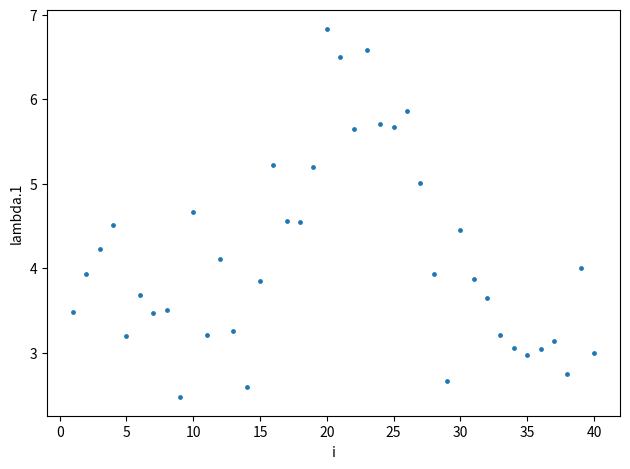

What is the range of Y values (max minus min)?

4.4